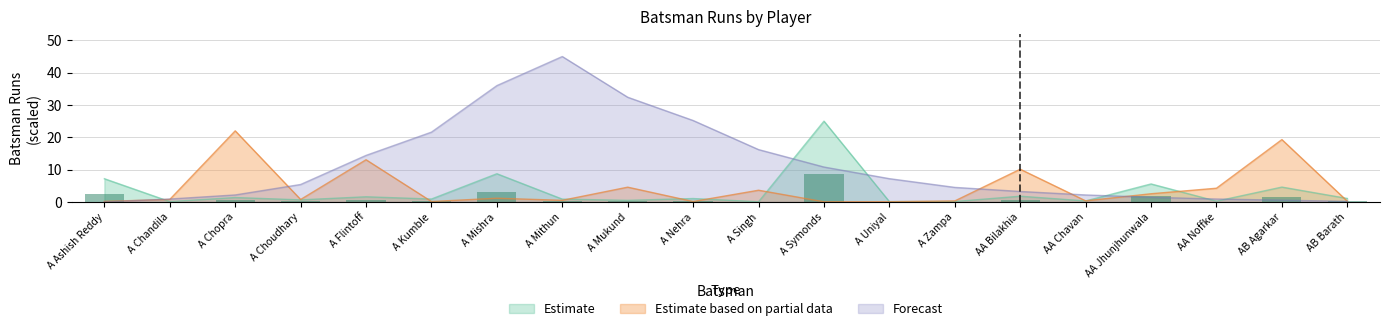

Reading left to right, extract all data points from this chart.

Estimate: A Ashish Reddy=2.5	A Chandila=0.0	A Chopra=0.5	A Choudhary=0.2	A Flintoff=0.6	A Kumble=0.3	A Mishra=3.1	A Mithun=0.3	A Mukund=0.2	A Nehra=0.4	A Singh=0.0	A Symonds=8.8	A Uniyal=0.0	A Zampa=0.0	AA Bilakhia=0.6	AA Chavan=0.1	AA Jhunjhunwala=1.9	AA Noffke=0.1	AB Agarkar=1.6	AB Barath=0.4
Estimate based on partial data: A Ashish Reddy=0.2	A Chandila=0.8	A Chopra=22.0	A Choudhary=0.8	A Flintoff=13.1	A Kumble=0.1	A Mishra=1.1	A Mithun=0.5	A Mukund=4.6	A Nehra=0.1	A Singh=3.6	A Symonds=0.0	A Uniyal=0.1	A Zampa=0.3	AA Bilakhia=10.1	AA Chavan=0.3	AA Jhunjhunwala=2.5	AA Noffke=4.2	AB Agarkar=19.3	AB Barath=0.2
Forecast: A Ashish Reddy=0.0	A Chandila=0.9	A Chopra=2.2	A Choudhary=5.4	A Flintoff=14.4	A Kumble=21.6	A Mishra=36.0	A Mithun=45.0	A Mukund=32.4	A Nehra=25.2	A Singh=16.2	A Symonds=10.8	A Uniyal=7.2	A Zampa=4.5	AA Bilakhia=3.2	AA Chavan=2.2	AA Jhunjhunwala=1.4	AA Noffke=0.9	AB Agarkar=0.5	AB Barath=0.2